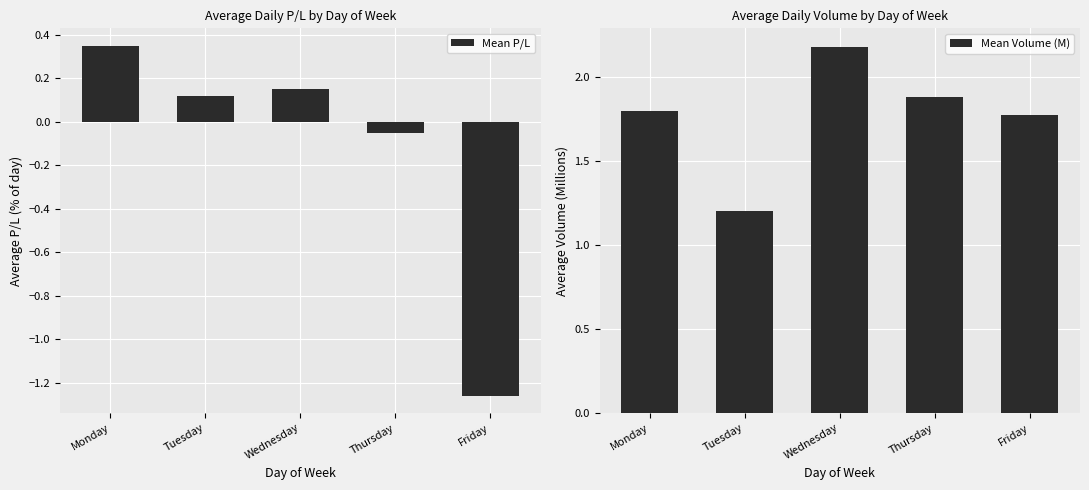

What is the difference between the highest and lowest values at Tuesday?

1.1